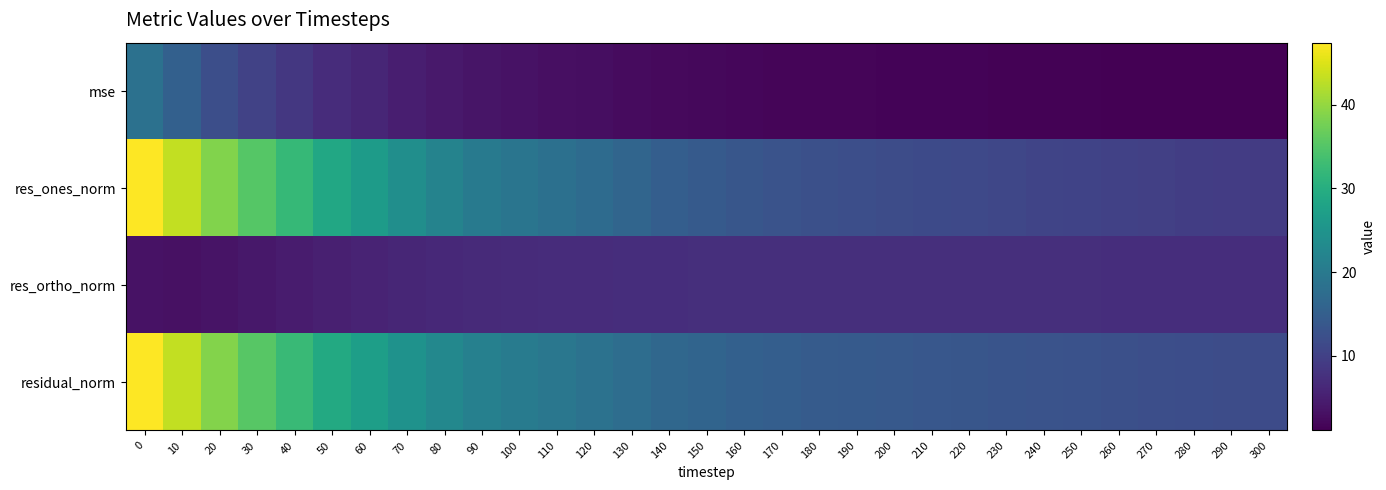

At which category does the chart reach its minimum across all series?

300